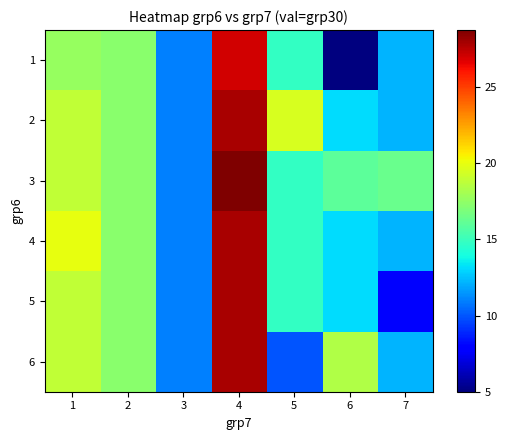

What is the greatest value displayed?

28.8